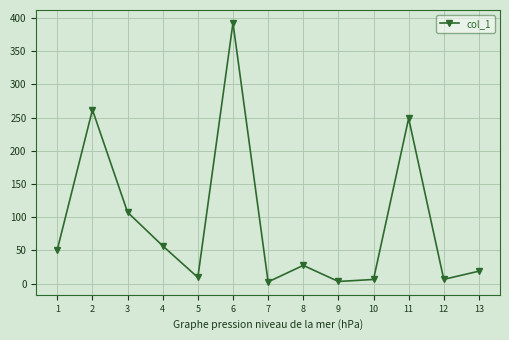

Read the value at 11.

248.8